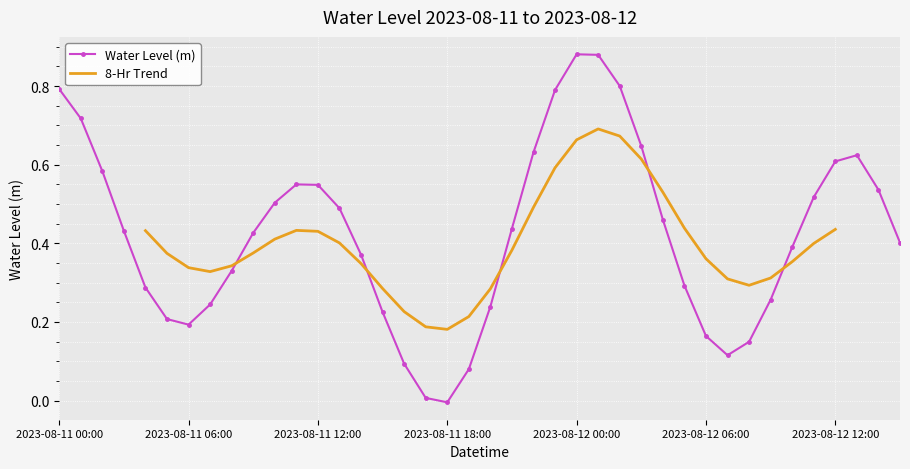

Reading left to right, what are all the values shown in this chart?

0.8	0.7	0.6	0.4	0.3	0.2	0.2	0.2	0.3	0.4	0.5	0.5	0.5	0.5	0.4	0.2	0.1	0.0	-0.0	0.1	0.2	0.4	0.6	0.8	0.9	0.9	0.8	0.6	0.5	0.3	0.2	0.1	0.1	0.3	0.4	0.5	0.6	0.6	0.5	0.4